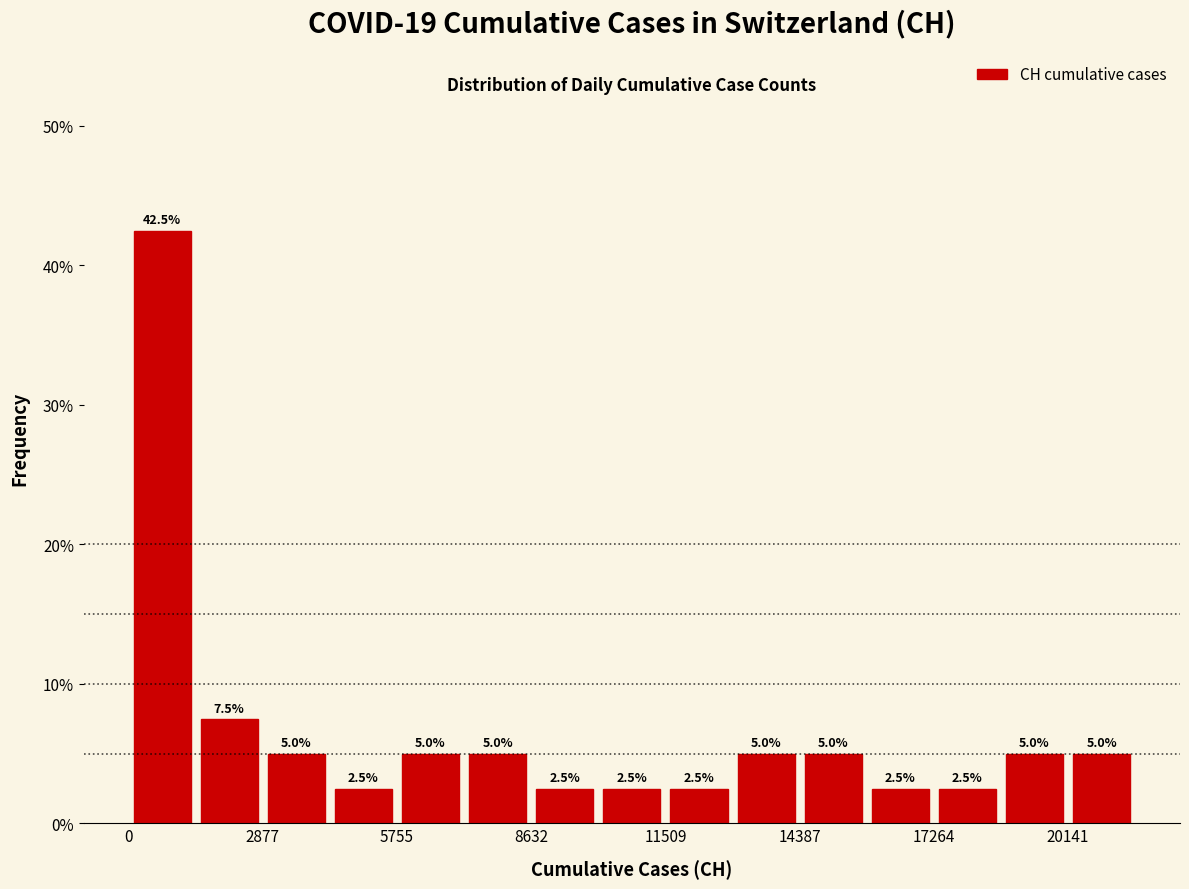

Around what value on the x-axis is the tallest bar? Give the approximate position of its centre, as read against the axis.

500